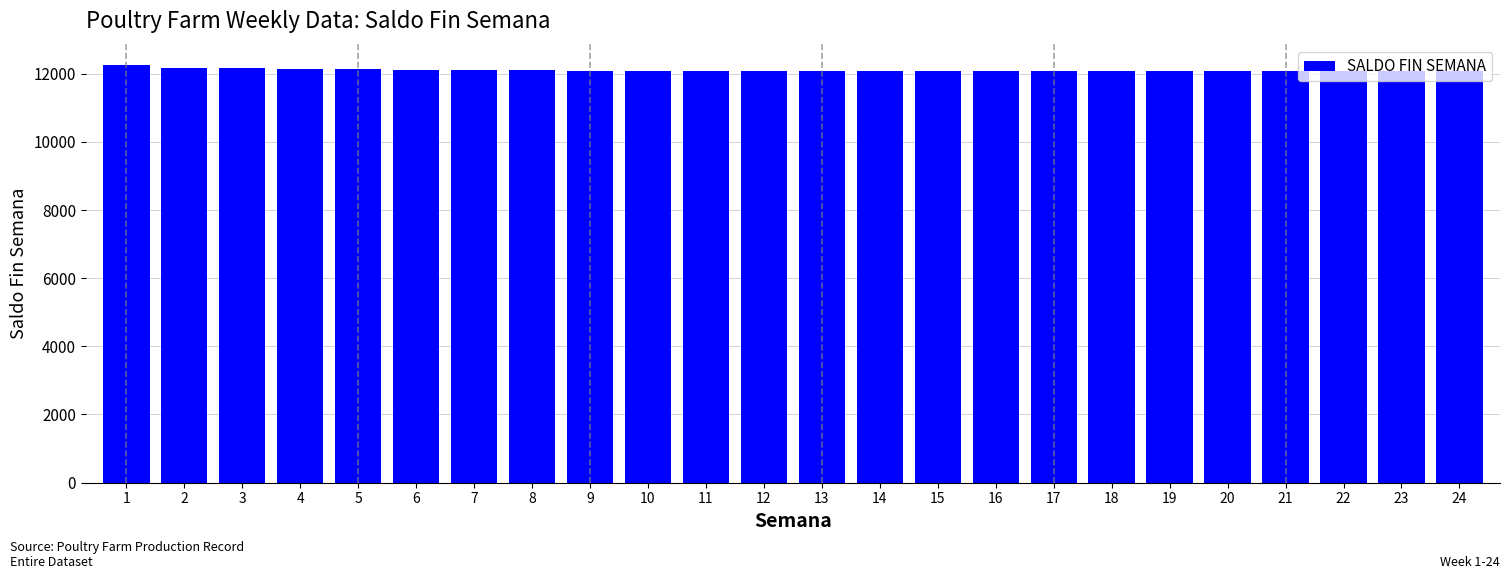

What is the ratio of the value at 1 to the value at 24?

1.0